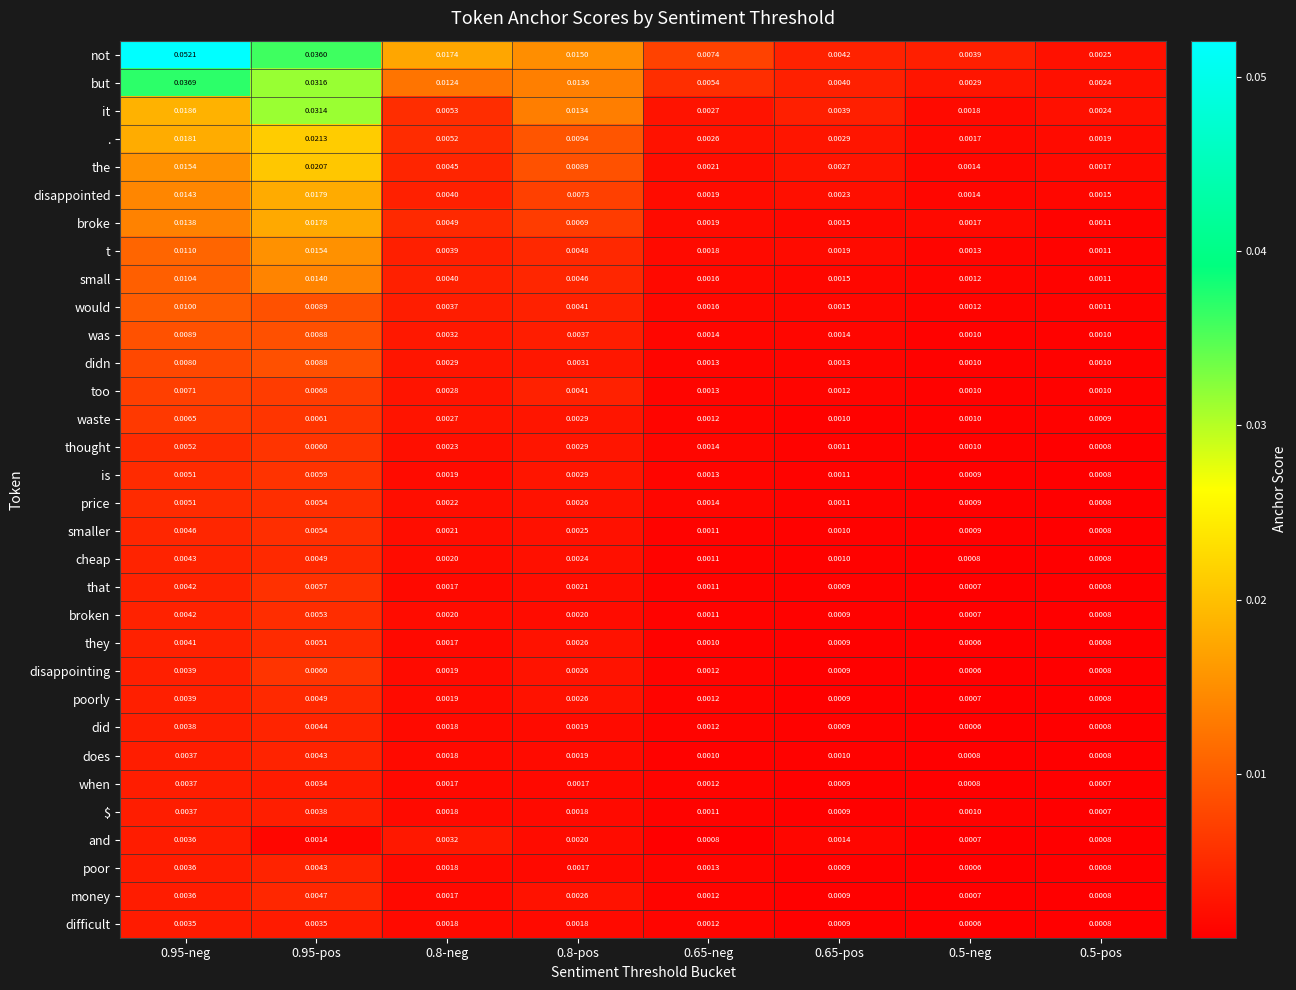

Which series has the largest total across all categories?

not